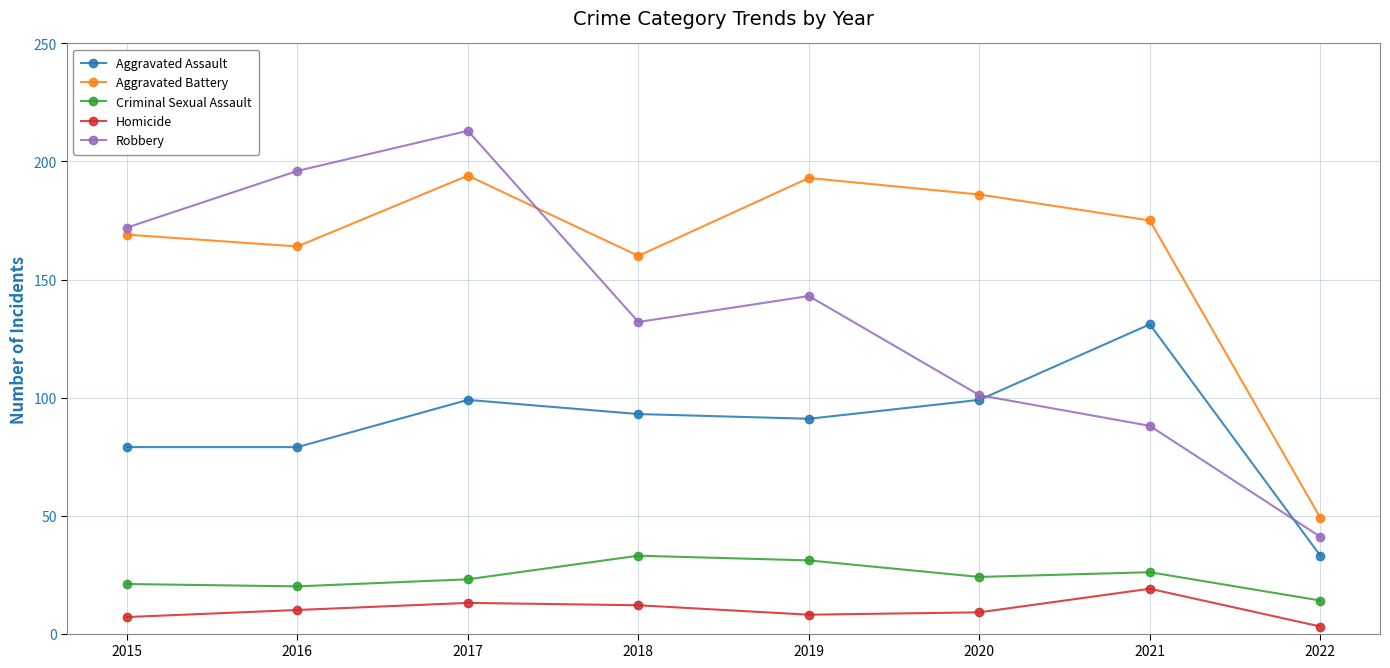

What is the average value of the Criminal Sexual Assault series?

24